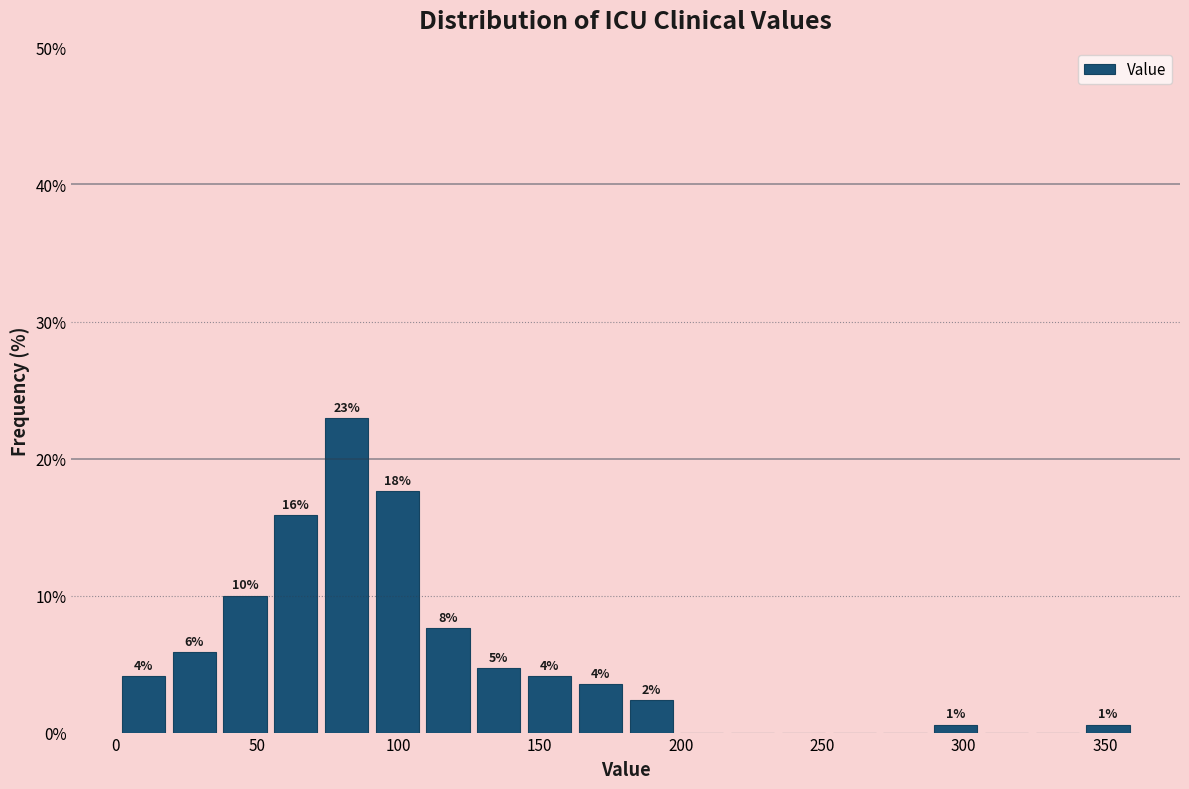

Read against the x-axis, roughly where is the centre of the tallest bar?

80